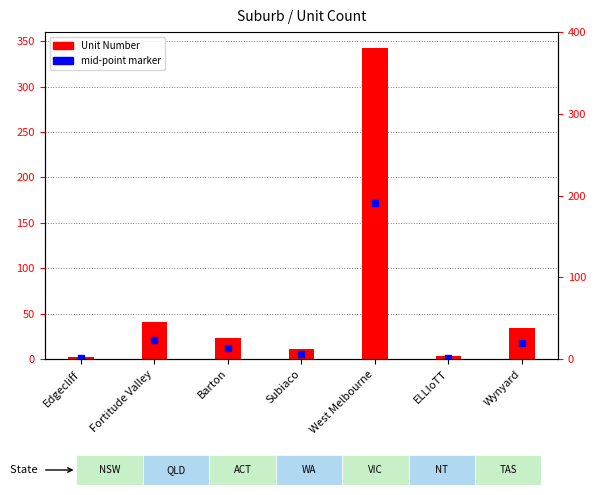

True or false: the data shows 23 at Barton.

True